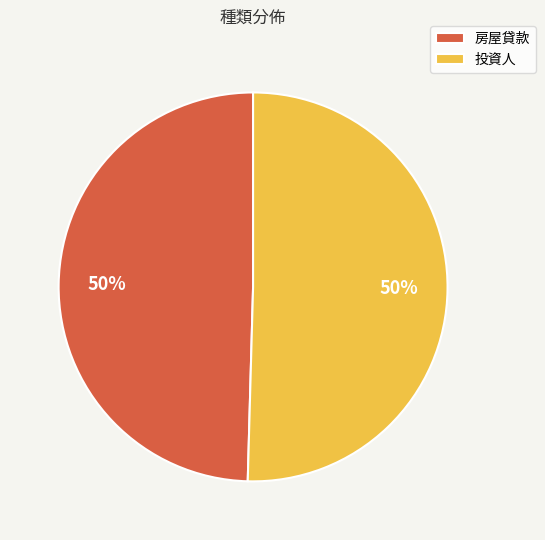

The 投資人 slice represents 43% of the pie. True or false?

False